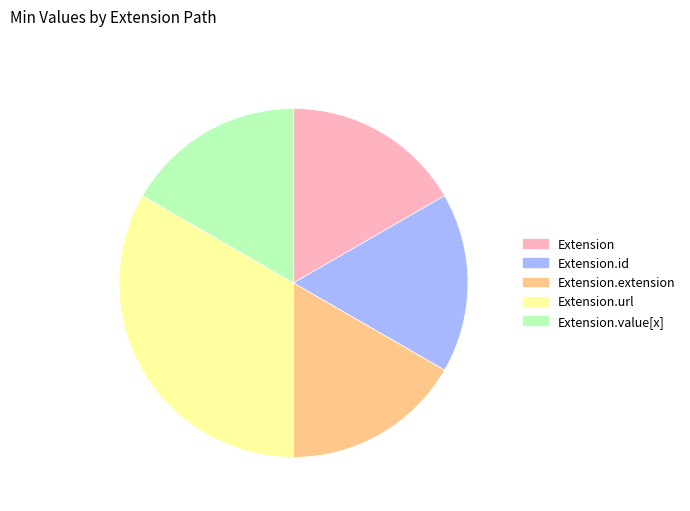

Is there any slice that represents more than half of the pie?

No